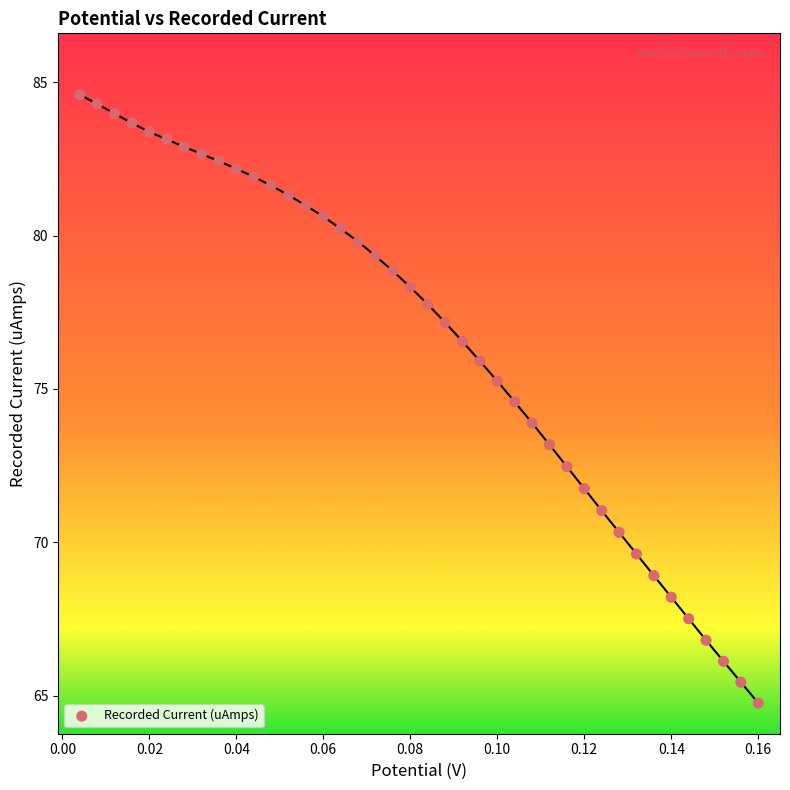

Count the number of points in this scatter plot.

40